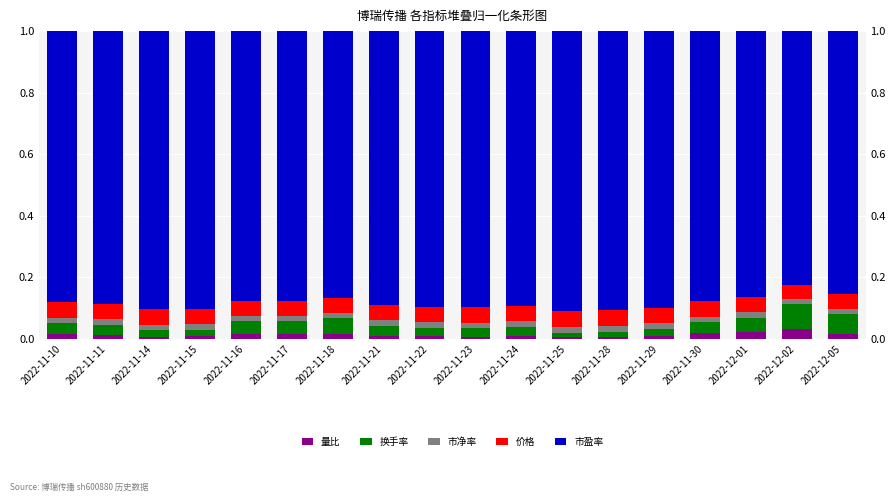

How many bars are there in each group?

5